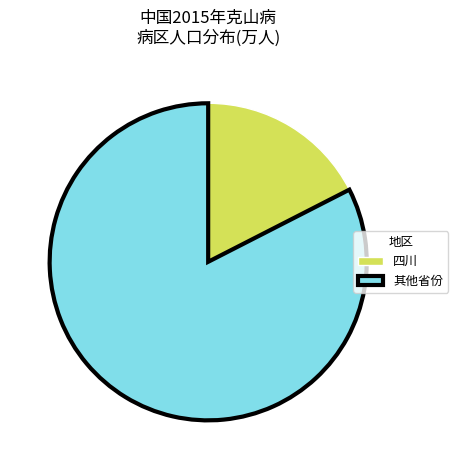

Which slice is the largest?

其他省份